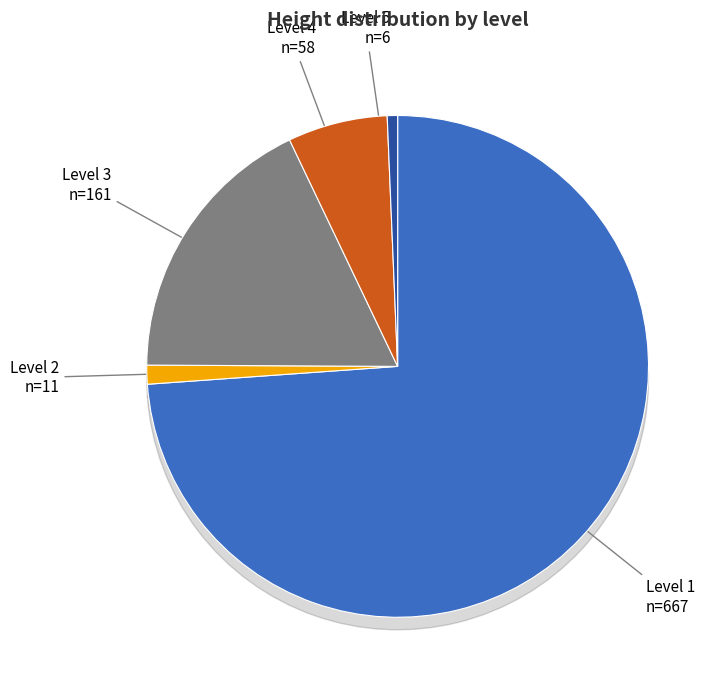

Count the number of slices in the pie.

5